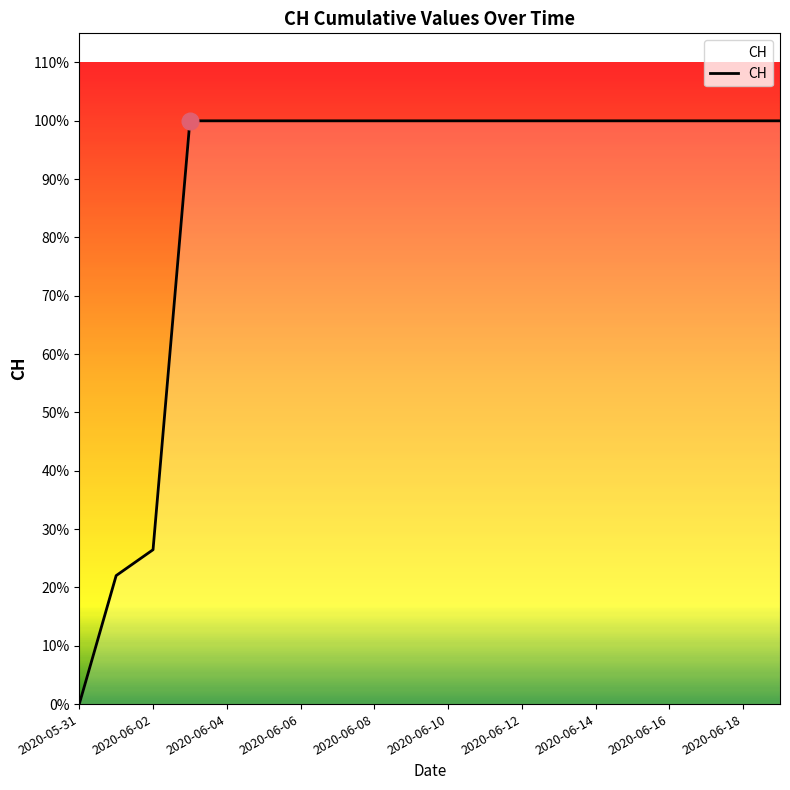

Is this an area chart (filled region under the line)?

No